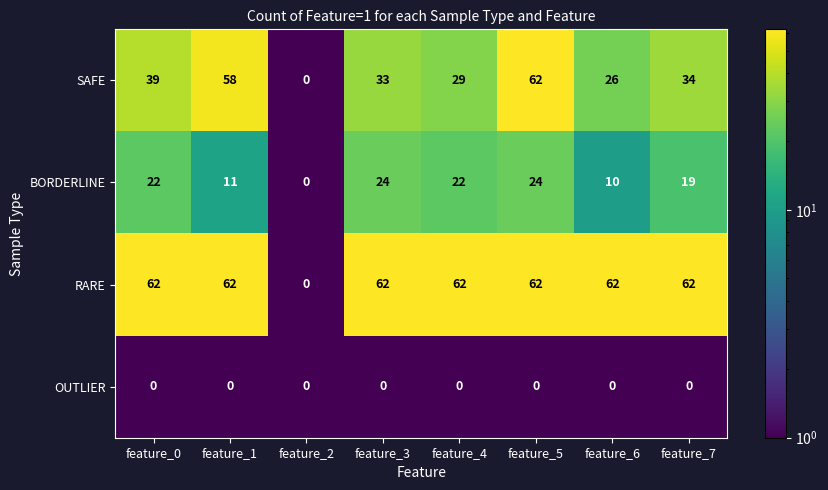

What is the difference between the SAFE values at feature_1 and feature_2?

58